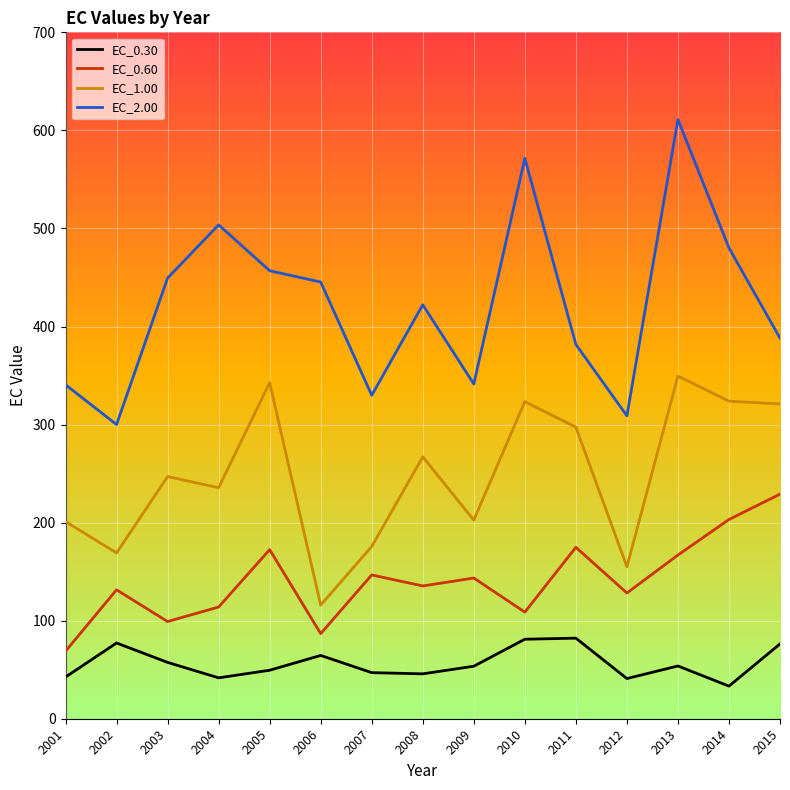

Where is the first local maximum for EC_1.00?

2003